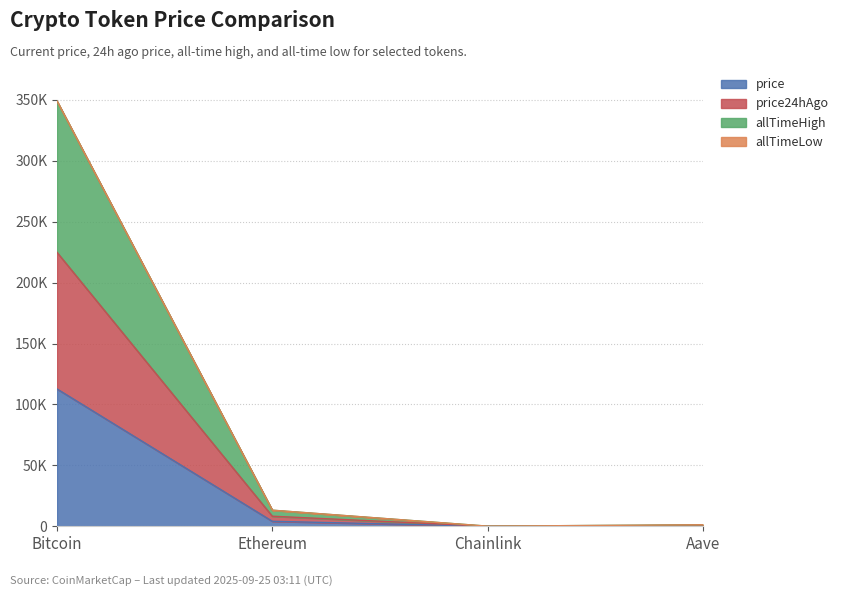

How many values in the price series exceed 4093?

2